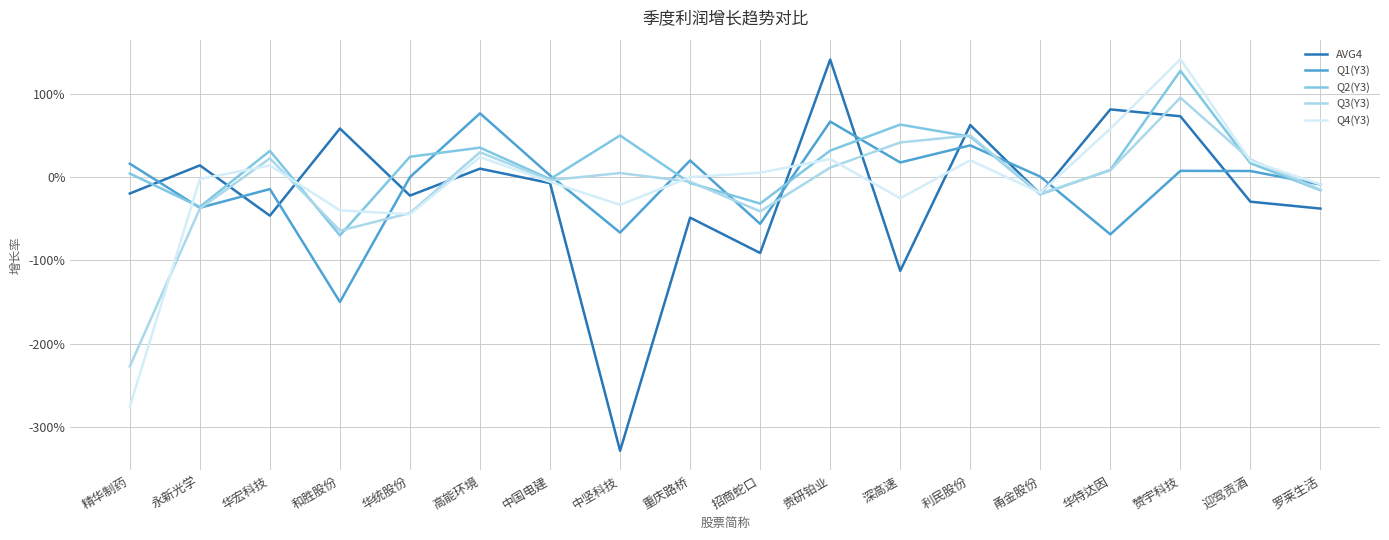

Where is Q4(Y3) nearest to the value 0?

重庆路桥